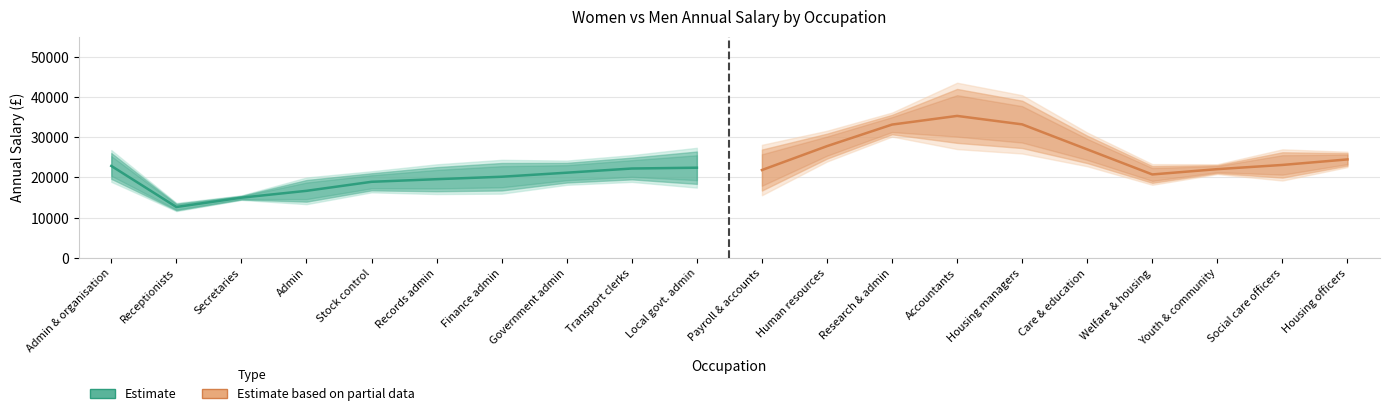

The value of Estimate at Finance admin is 31947.9. True or false?

False